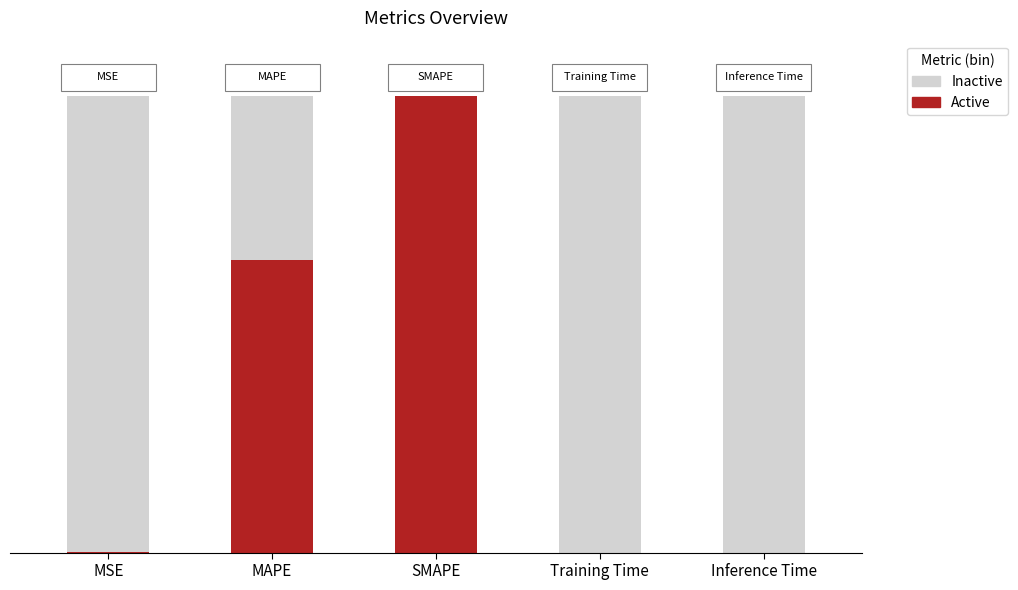

The value of Inactive at MSE is 112.9. True or false?

True